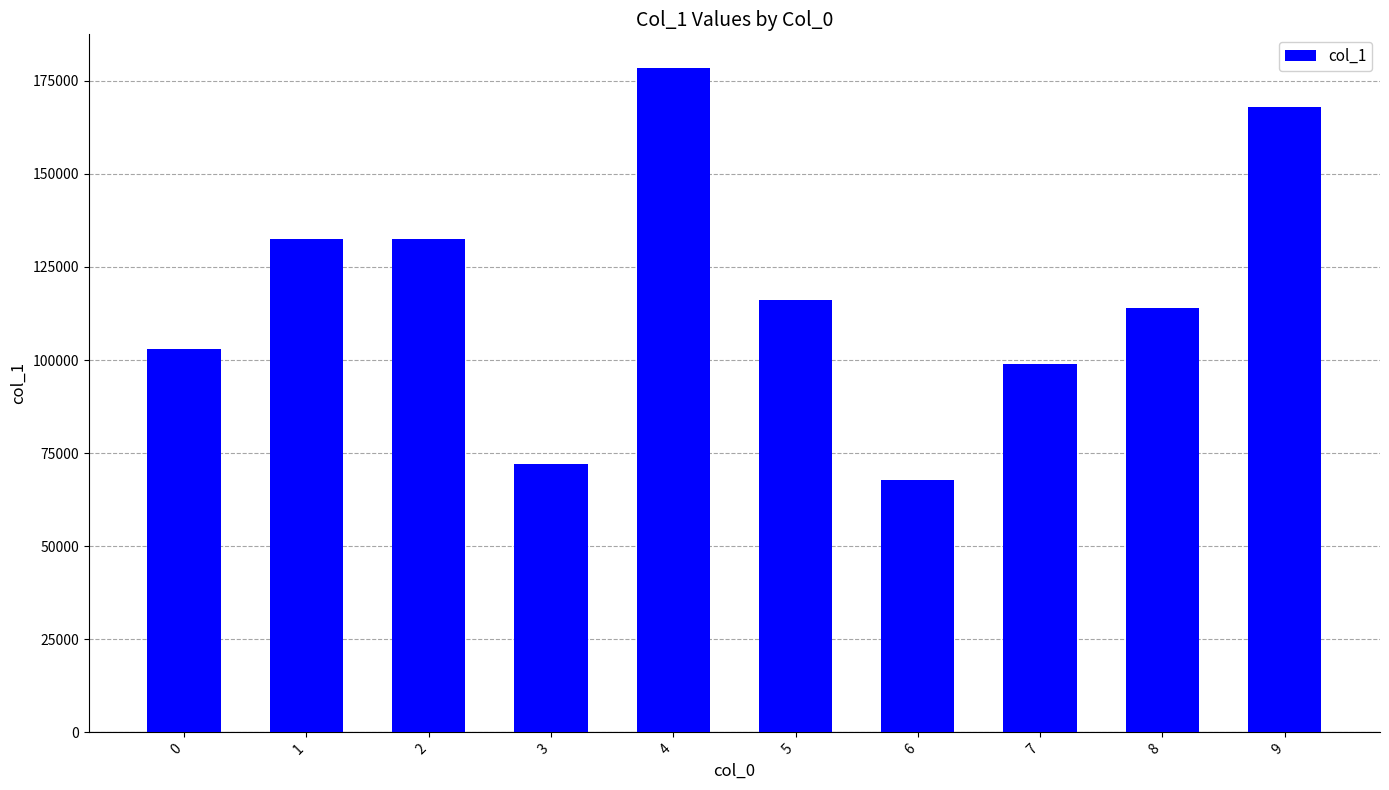

How many bars are there in total?

10